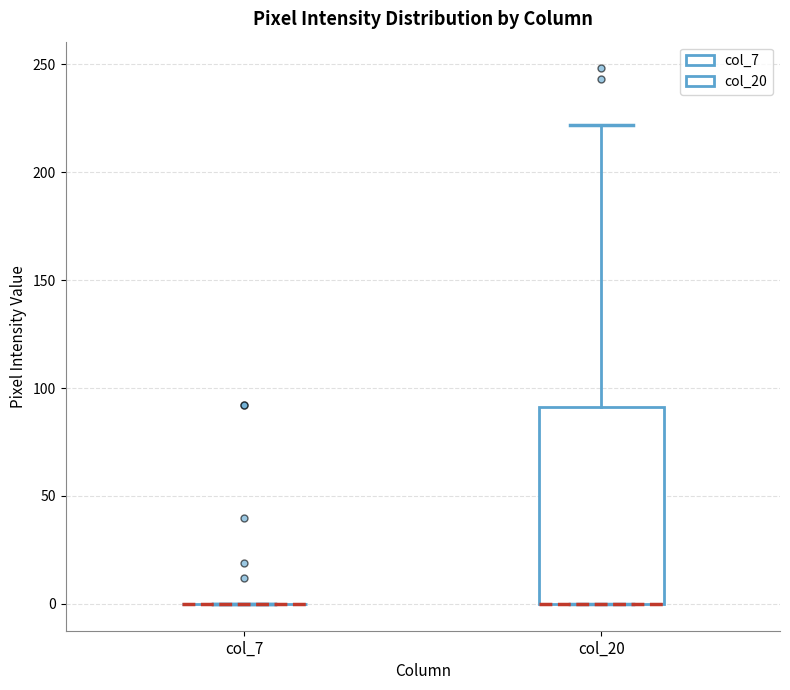

Reading left to right, transcribe this box plot: for each box, give where its median line is, the range the box spans, and where its two whiskers end, as read against the y-axis. The values are not printed on the chart, so give them approximately, as read against the axis.

col_7: box collapsed to a line at 0, whiskers 0 to 0
col_20: median 0 (drawn on the box's lower edge), box 0 to 90, whiskers 0 to 220